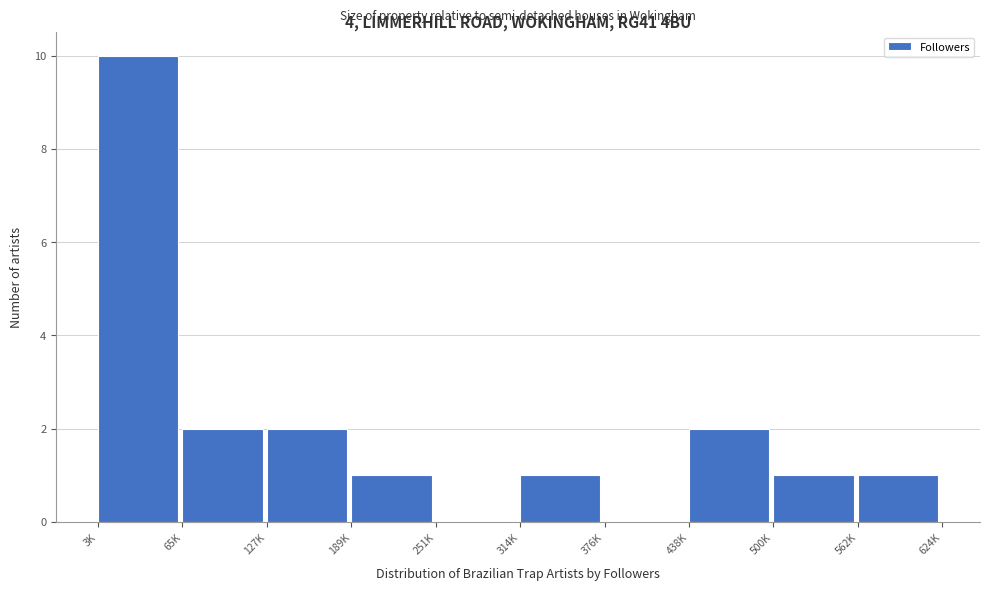

Reading left to right, extract all data points from this chart.

3K=10	65K=2	127K=2	189K=1	251K=0	314K=1	376K=0	438K=2	500K=1	562K=1